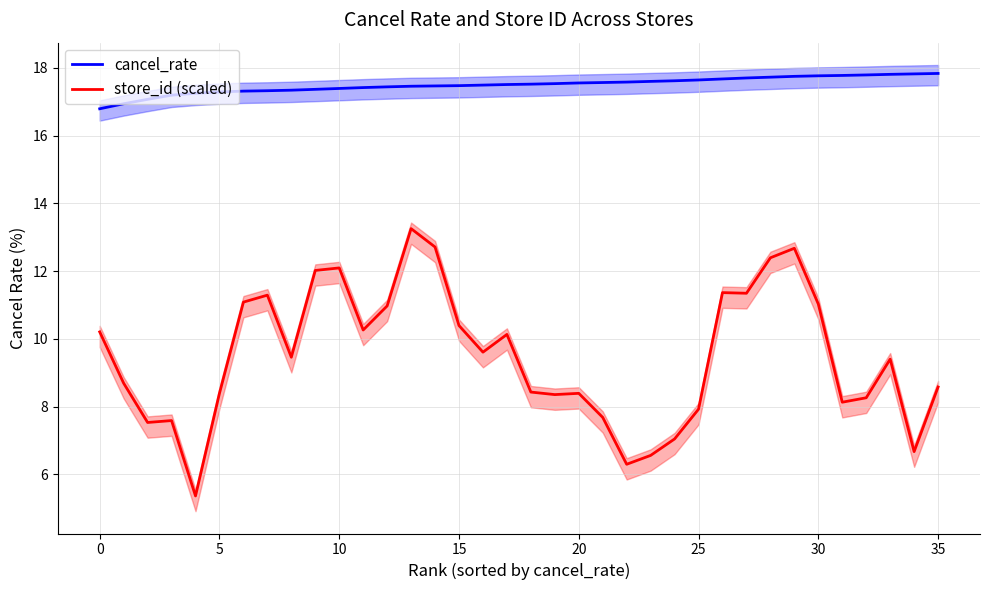

Rank the series by their maximum value, from highest to lowest.

cancel_rate, store_id (scaled)